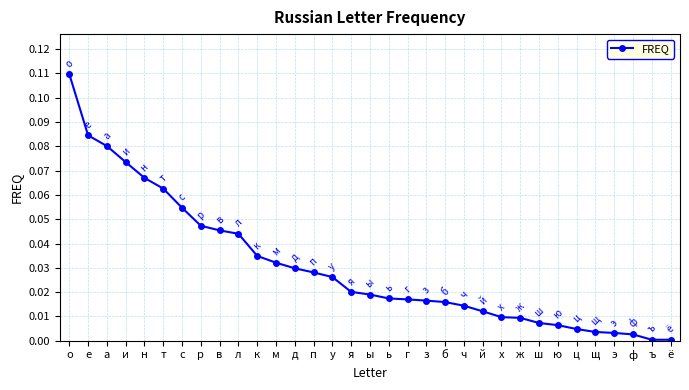

Which has a higher value, ы or ъ?

ы